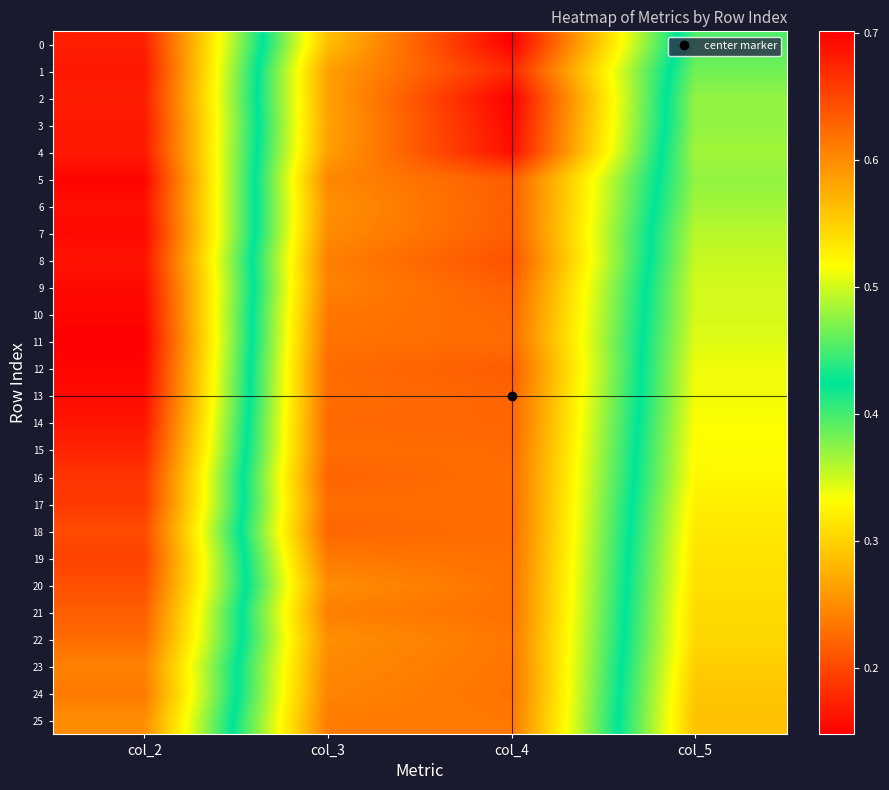

Rank the series by their maximum value, from highest to lowest.

11, 5, 12, 10, 7, 9, 13, 6, 8, 14, 1, 3, 4, 2, 0, 15, 16, 17, 19, 18, 20, 21, 22, 24, 23, 25